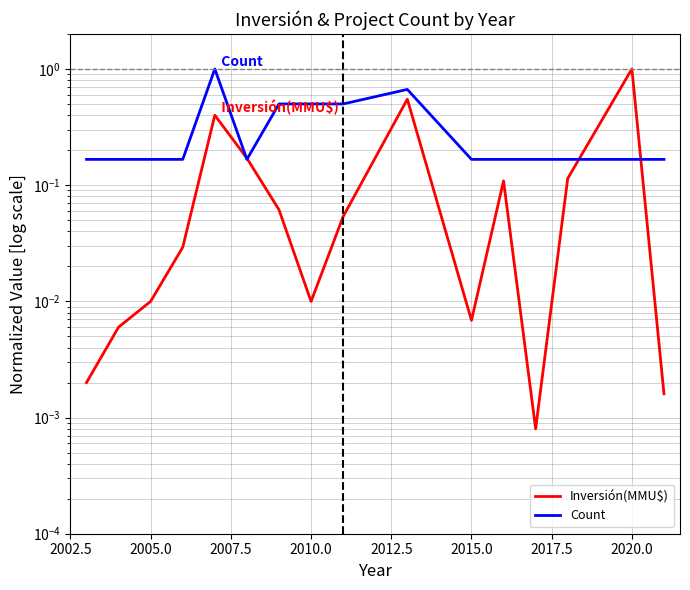

How many interior local peaks does the Inversión(MMU$) series have?

4